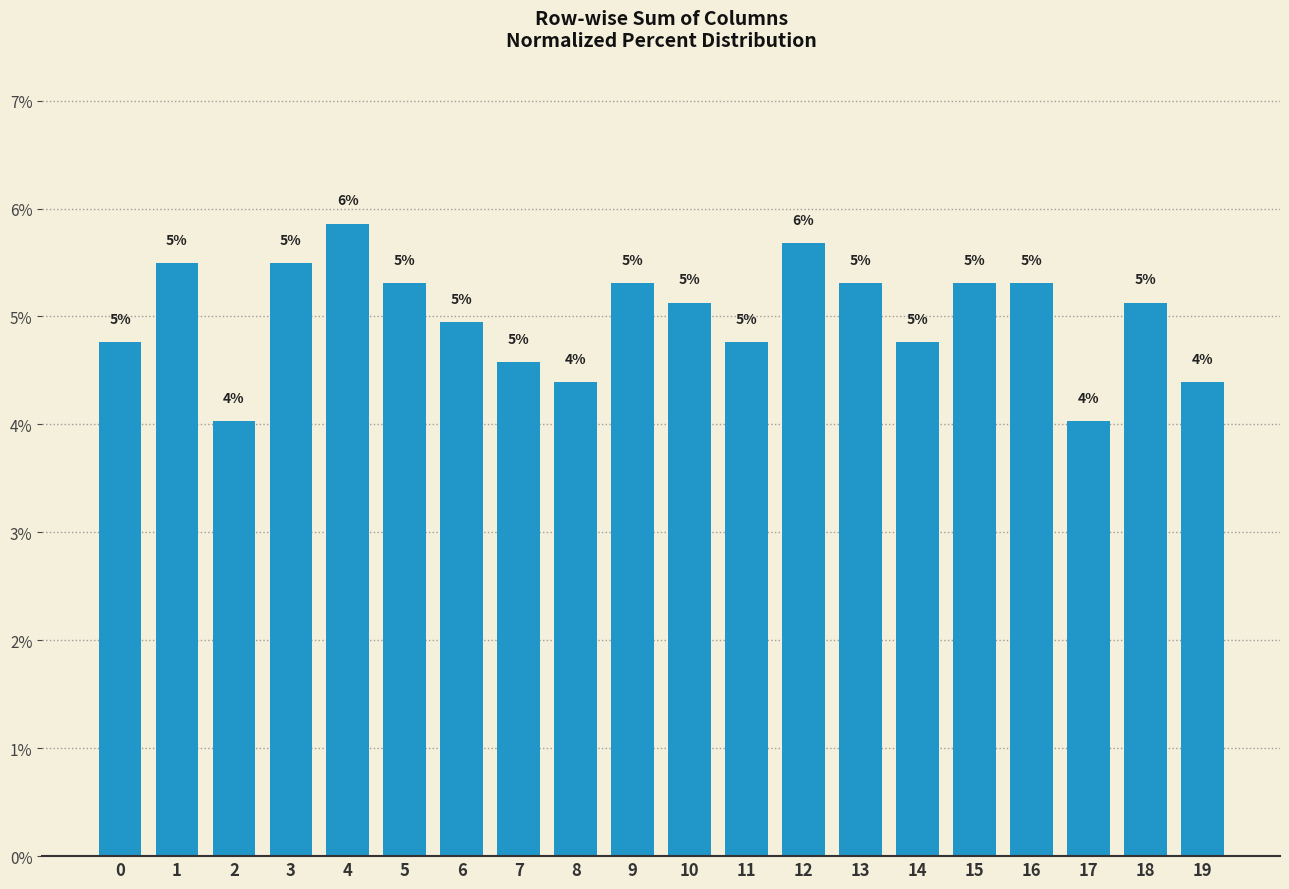

True or false: the data shows 8.4 at 13.

False